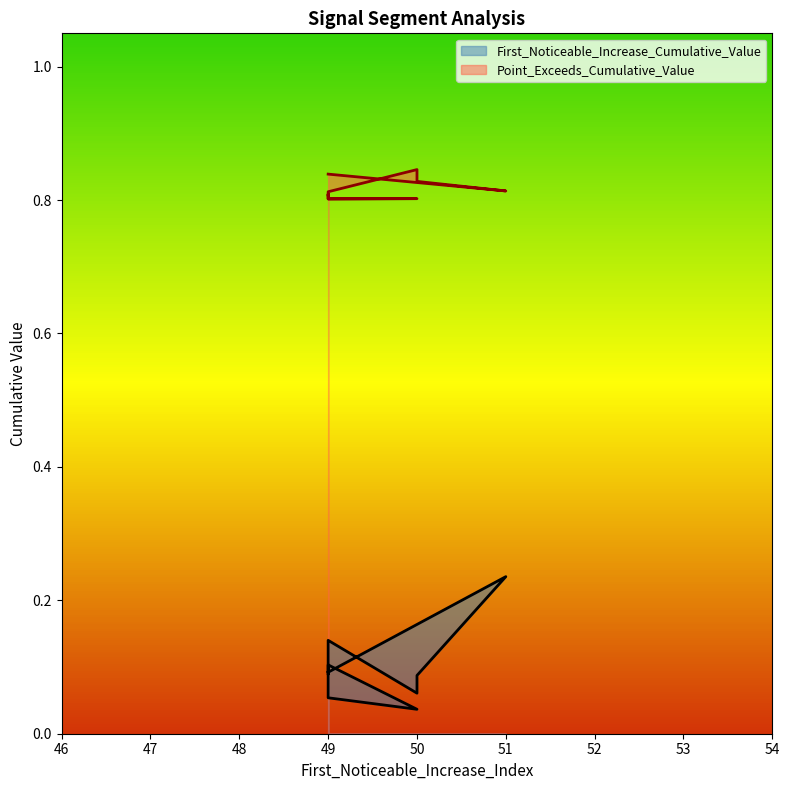

What is the label of the 6th point from the right?

49